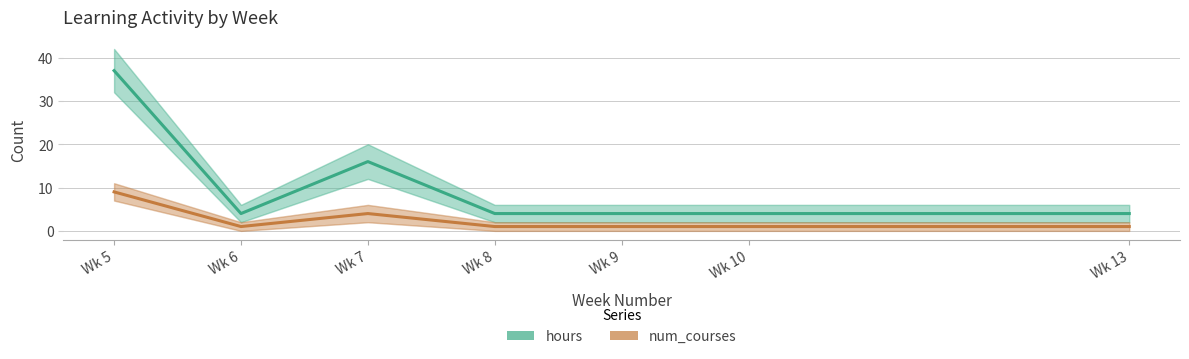

List the labels in order of num_courses value, smallest first.

Wk 6, Wk 8, Wk 9, Wk 10, Wk 13, Wk 7, Wk 5